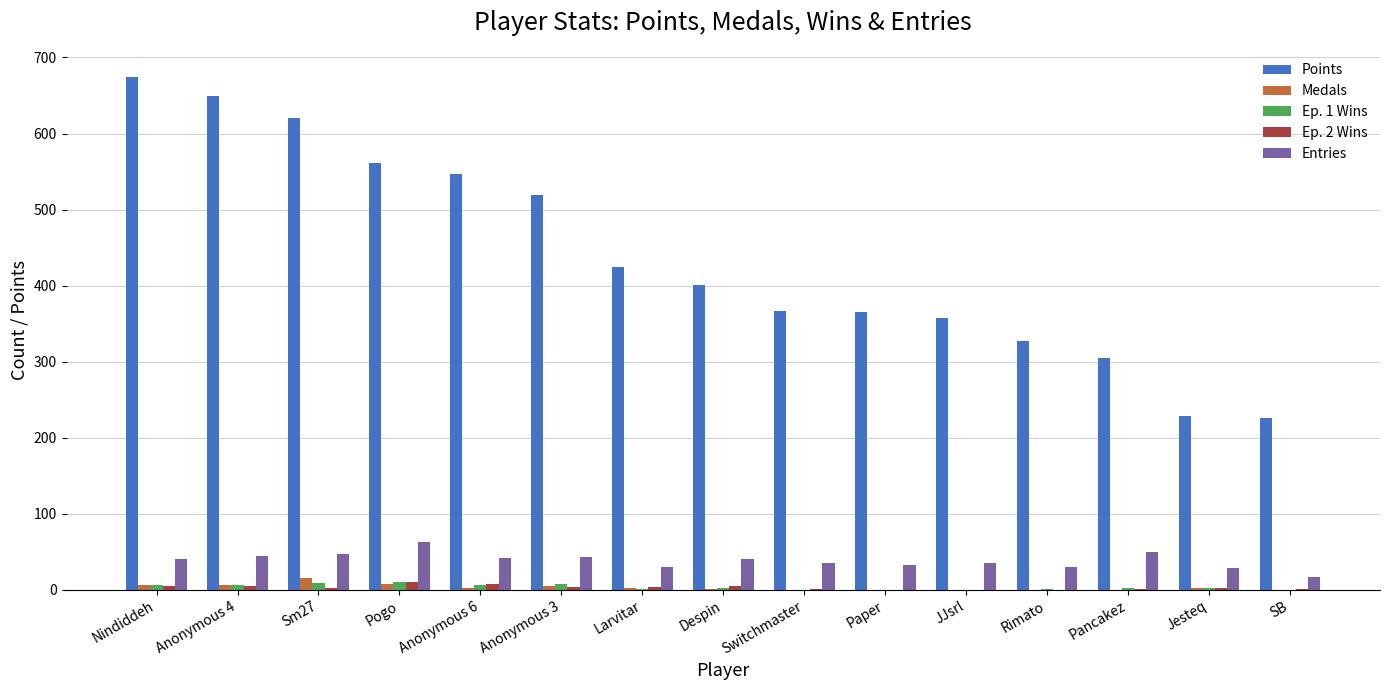

The value of Points at Larvitar is 706. True or false?

False